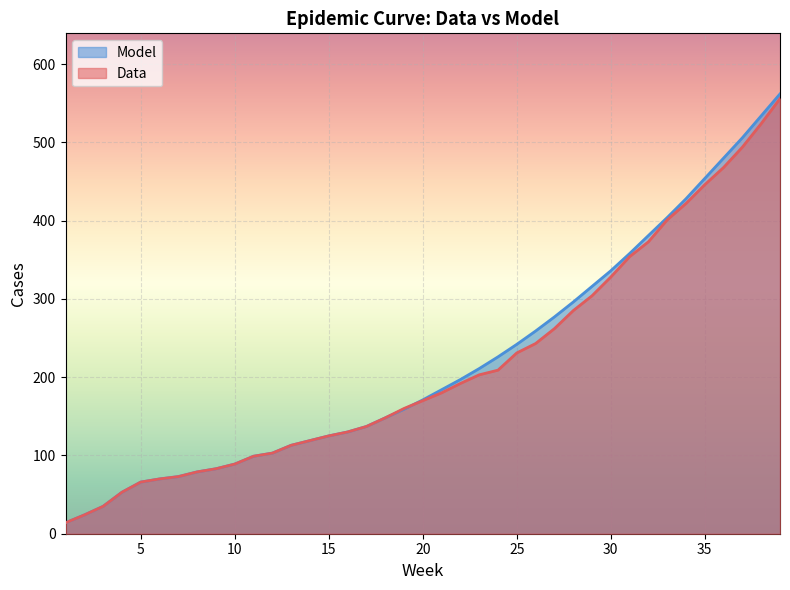

Which label corresponds to the largest value in the chart?

39